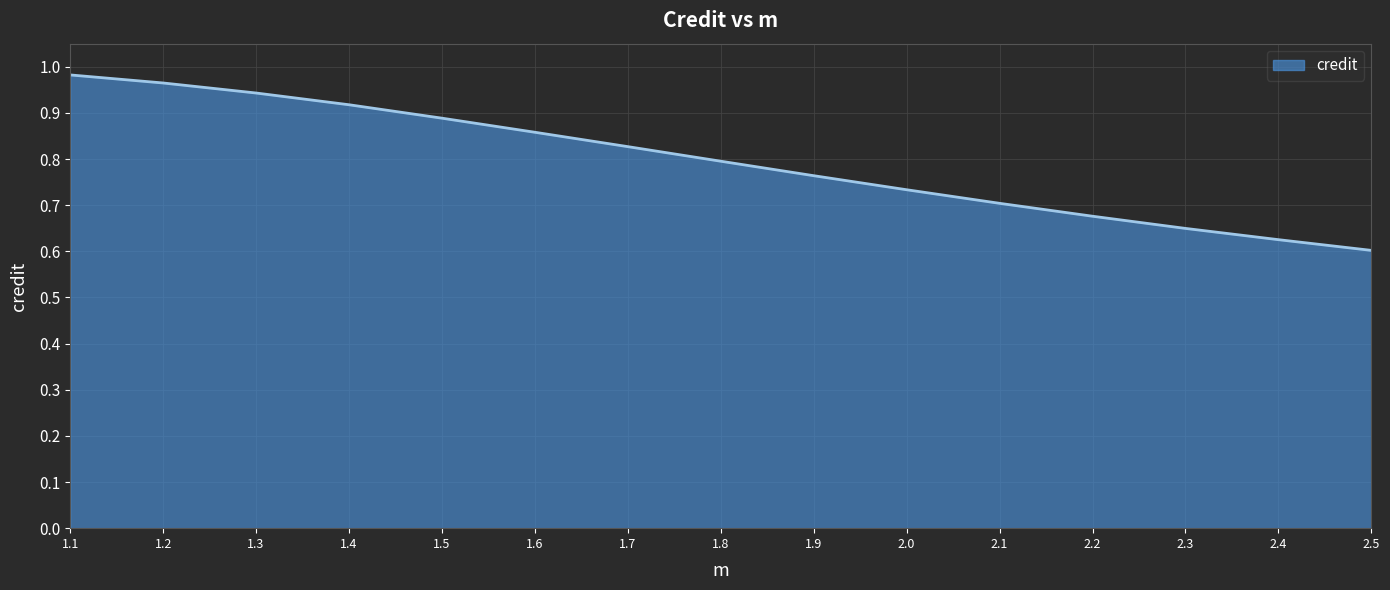

Which label corresponds to the smallest value in the chart?

2.5